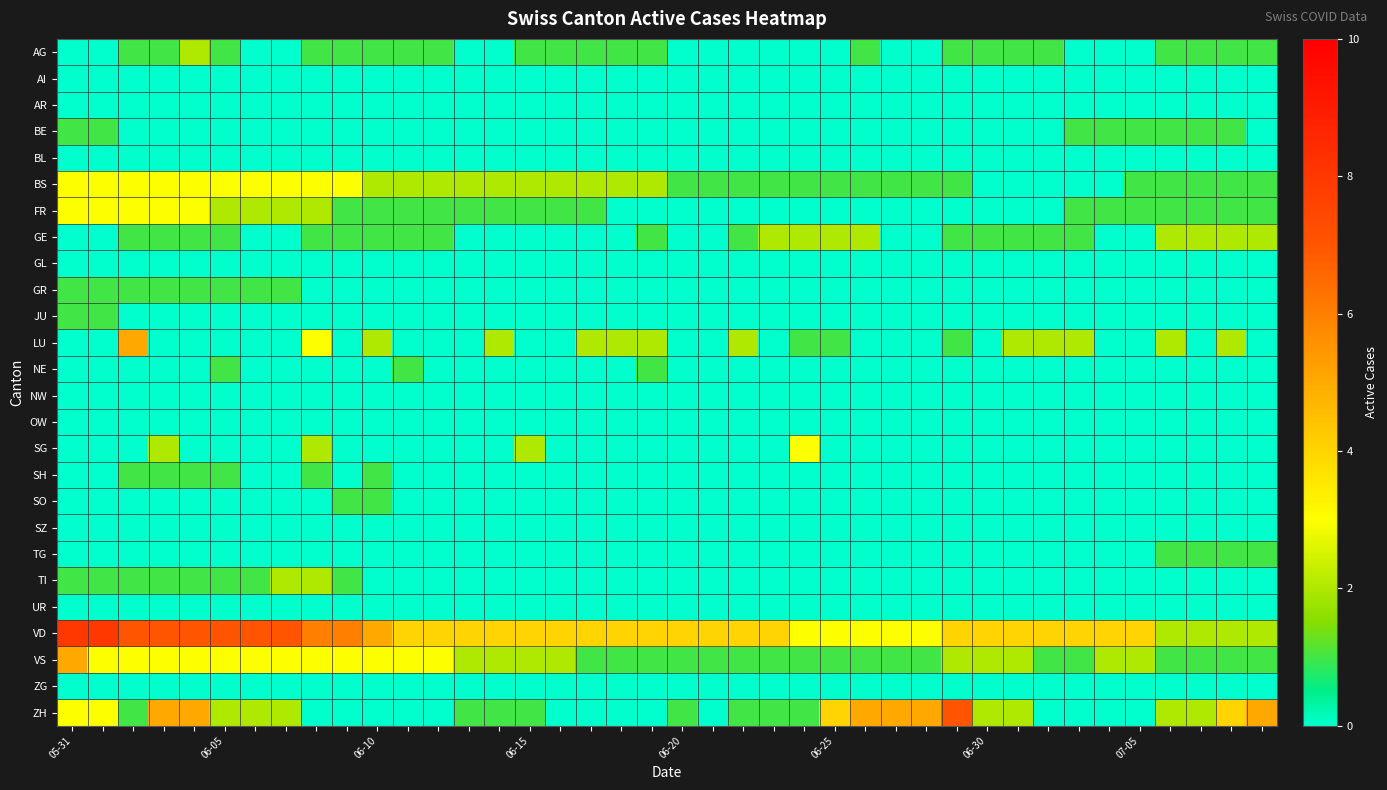

Rank the series by their maximum value, from highest to lowest.

VD, ZH, LU, VS, BS, FR, SG, AG, GE, TI, BE, GR, JU, NE, SH, SO, TG, AI, AR, BL, GL, NW, OW, SZ, UR, ZG